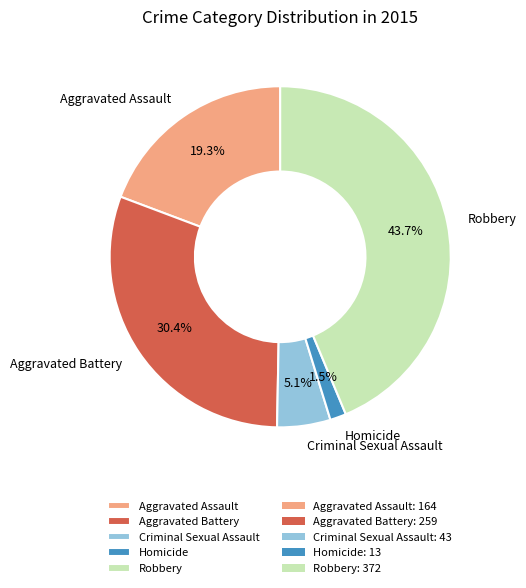

To the nearest percent, what is the combined percentage of Aggravated Assault and Homicide?

21%